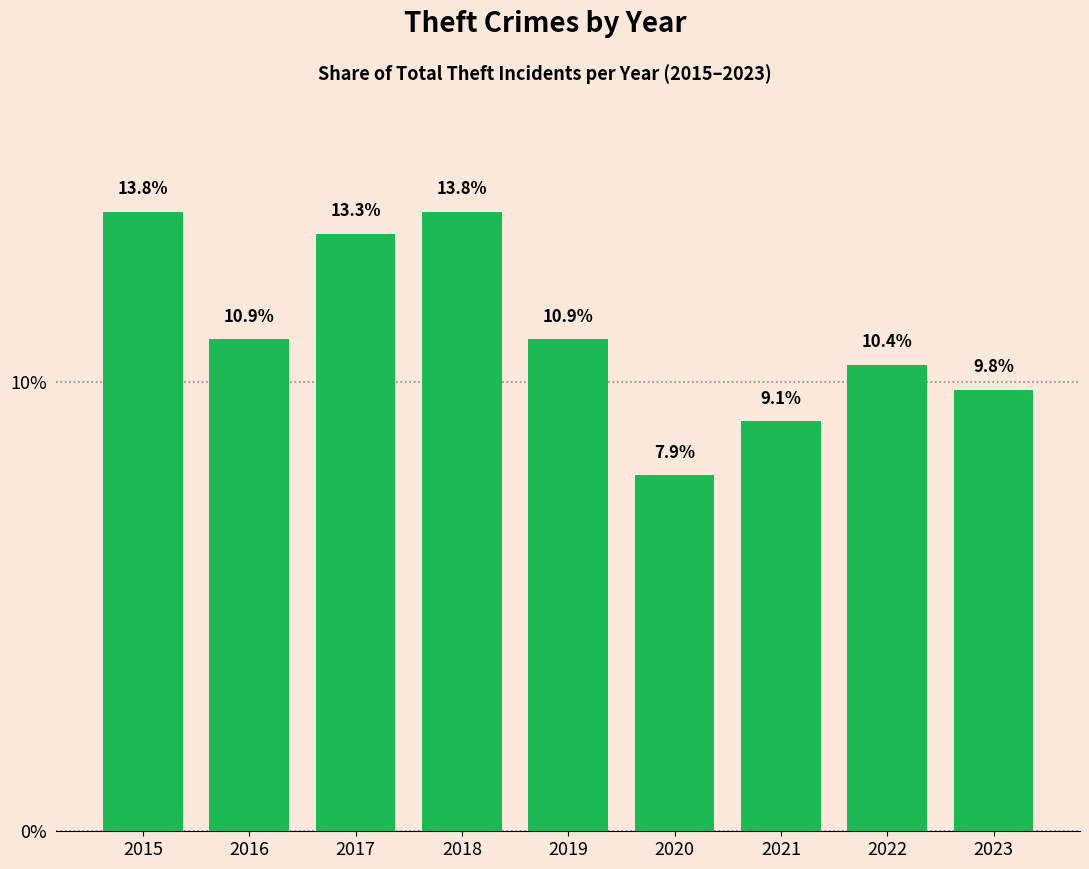

What is the value of the 8th bar from the left?

10.4